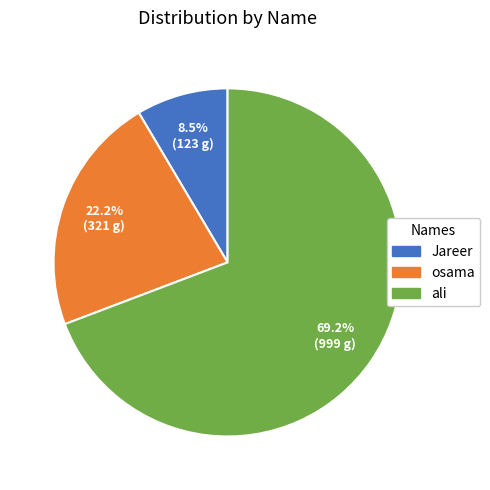

Is there a majority slice in this chart?

Yes